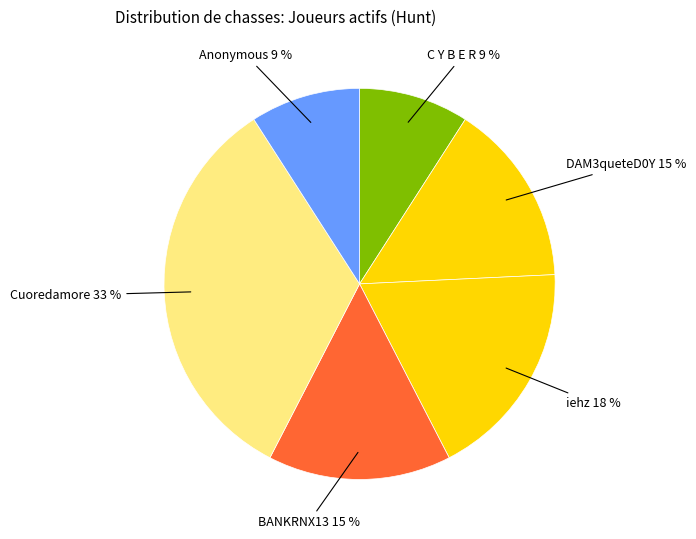

True or false: Cuoredamore accounts for 28% of the total.

False